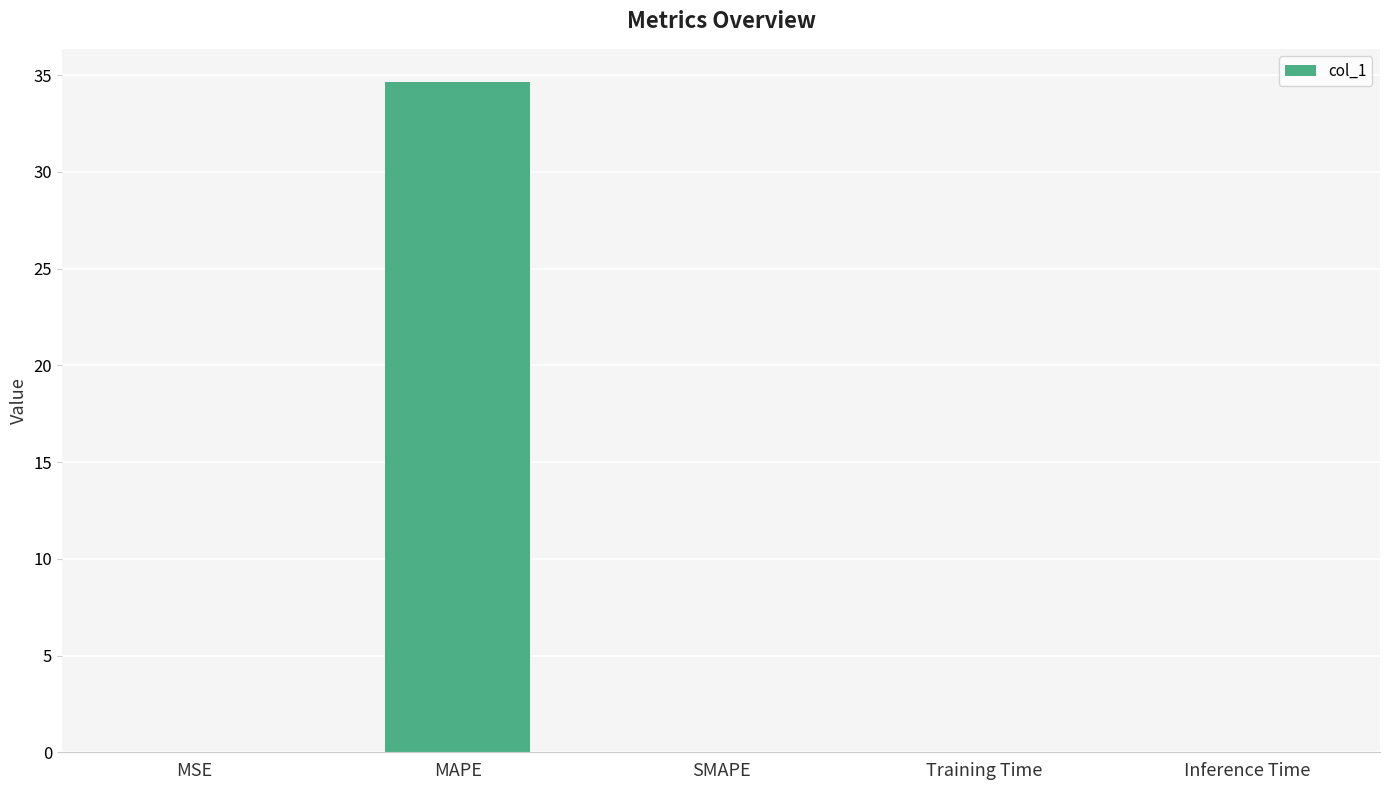

Is it true that the value at MAPE is 52.5?

False